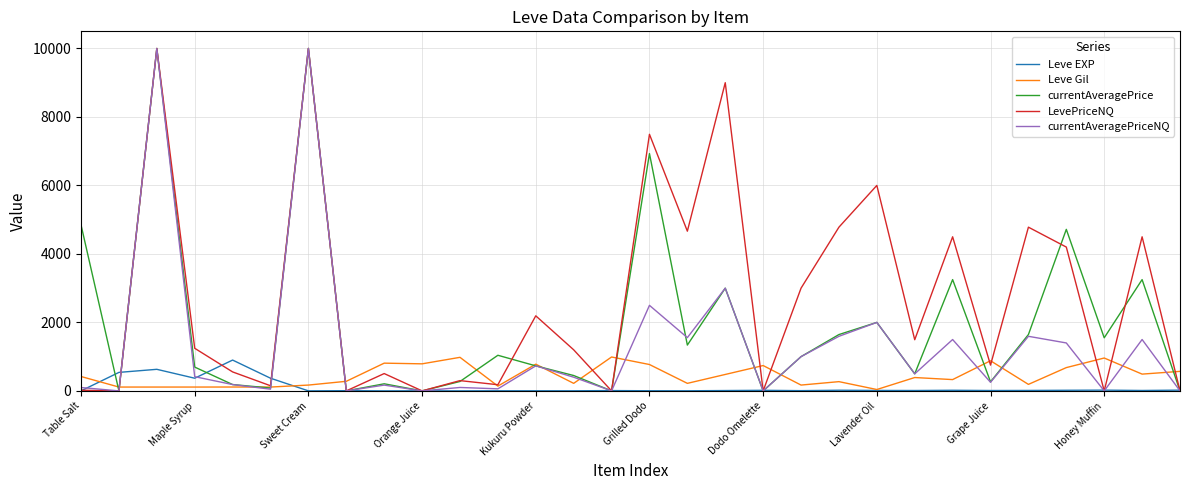

Which series has the largest total across all categories?

LevePriceNQ